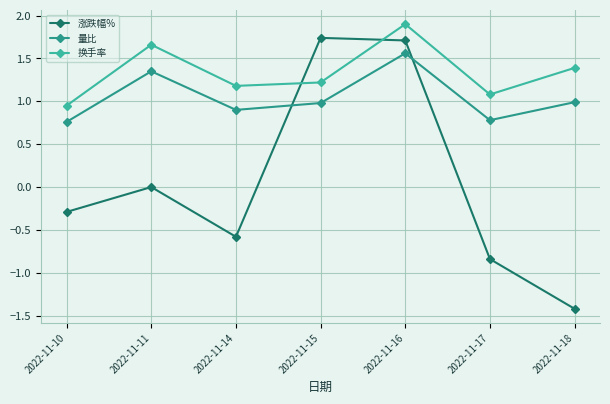

Where is the first local maximum for 换手率?

2022-11-11